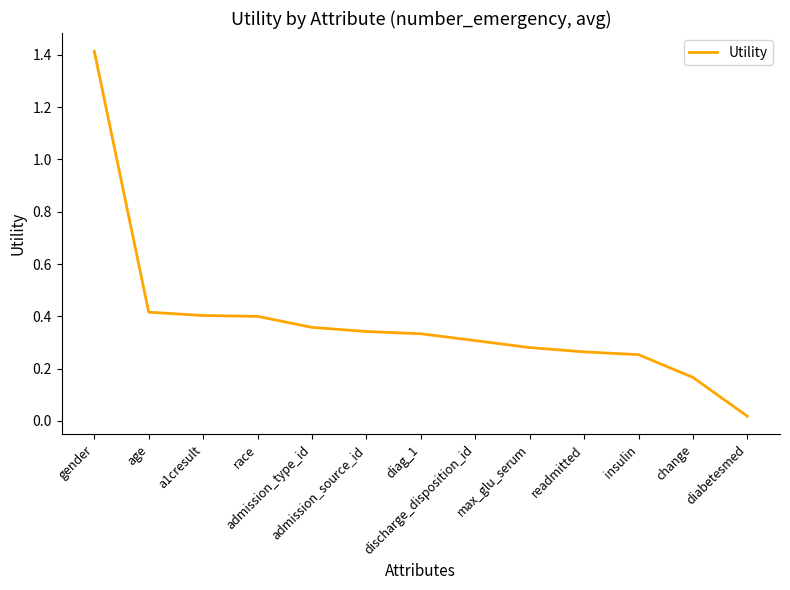

What is the difference between the maximum and minimum values?

1.4